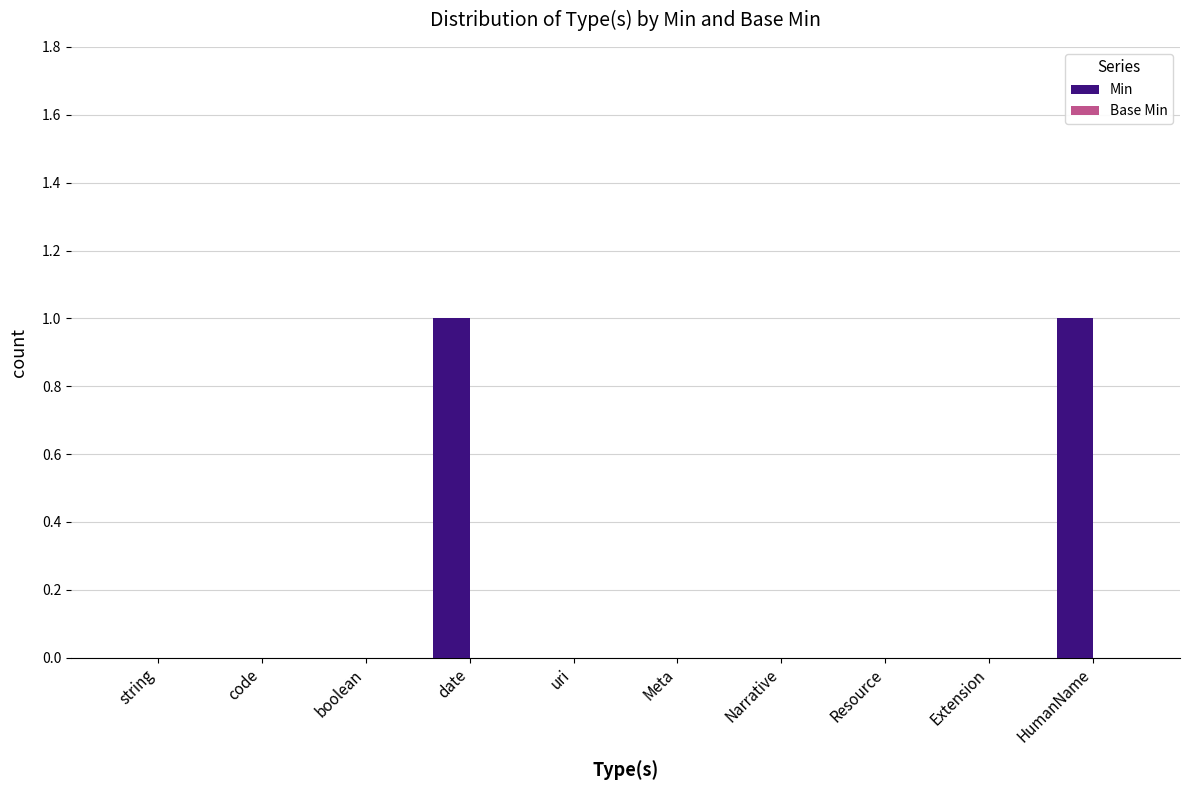

Between boolean and HumanName, which is larger?

HumanName